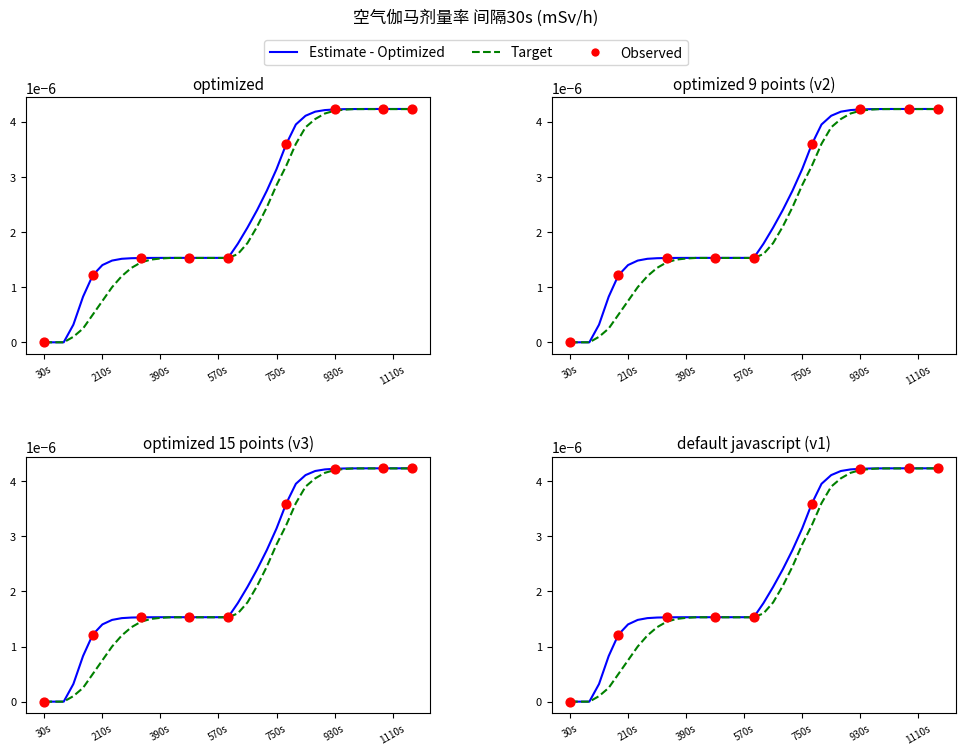

Which series has the largest Y range (max minus min)?

Estimate - Optimized